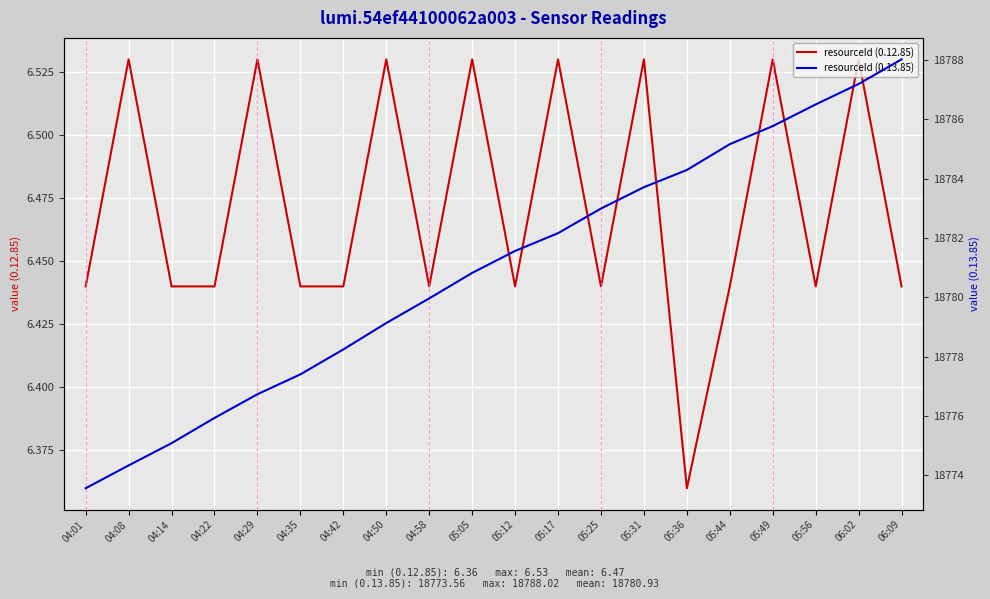

Which series has the widest spread of values?

resourceId (0.13.85)